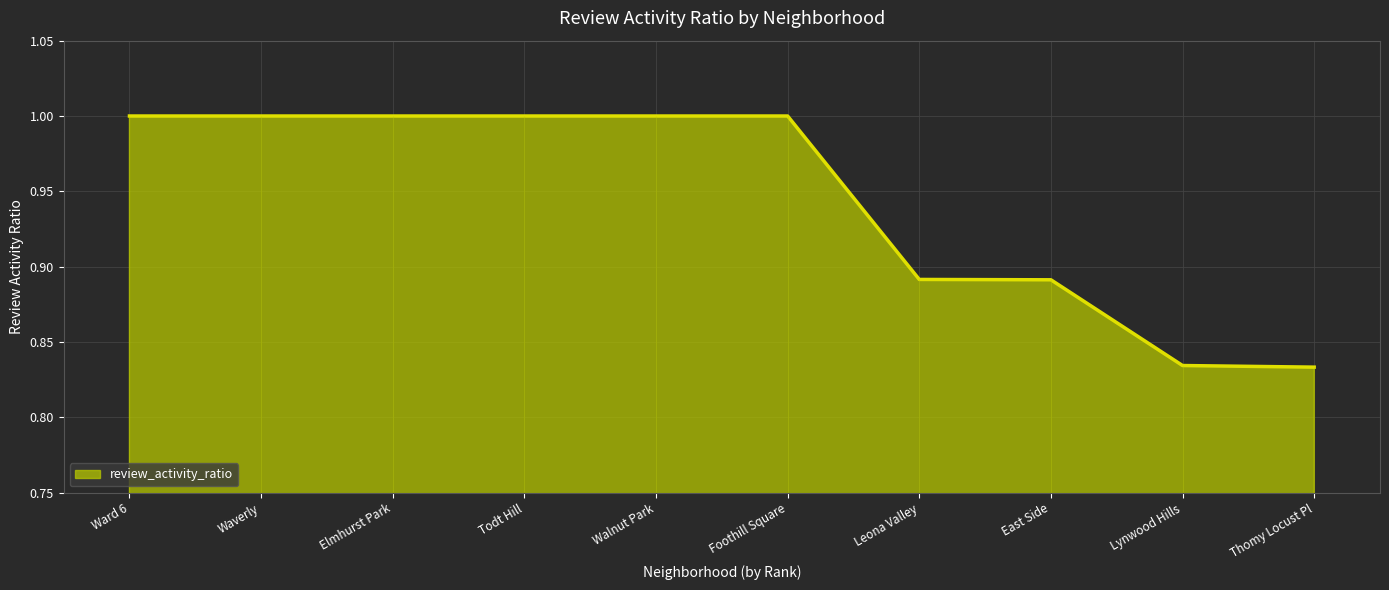

What is the smallest value displayed?

0.8